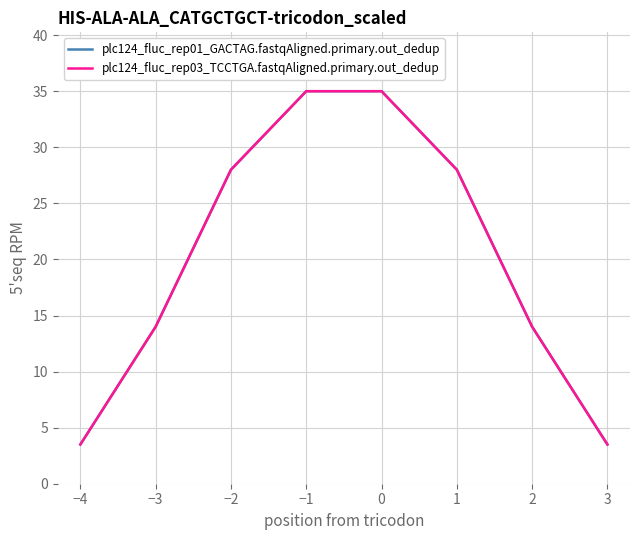

The plc124_fluc_rep03_TCCTGA.fastqAligned.primary.out_dedup series shows 5.7 at 0. True or false?

False